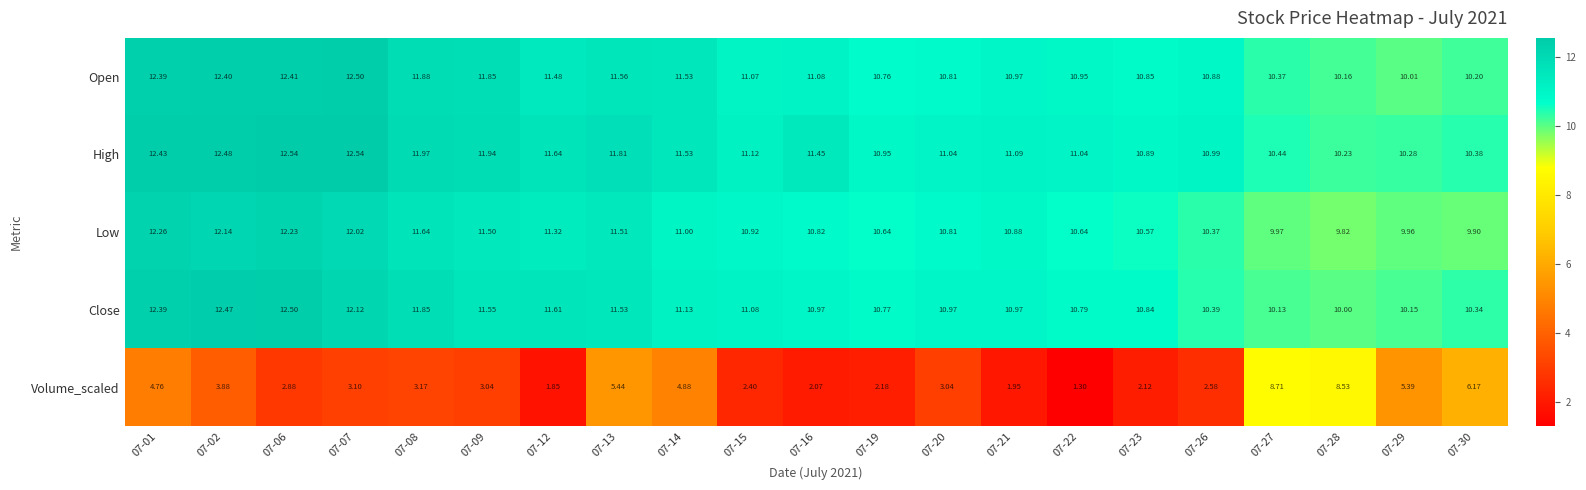

Is the value of Close at 07-16 greater than the value of Open at 07-07?

No